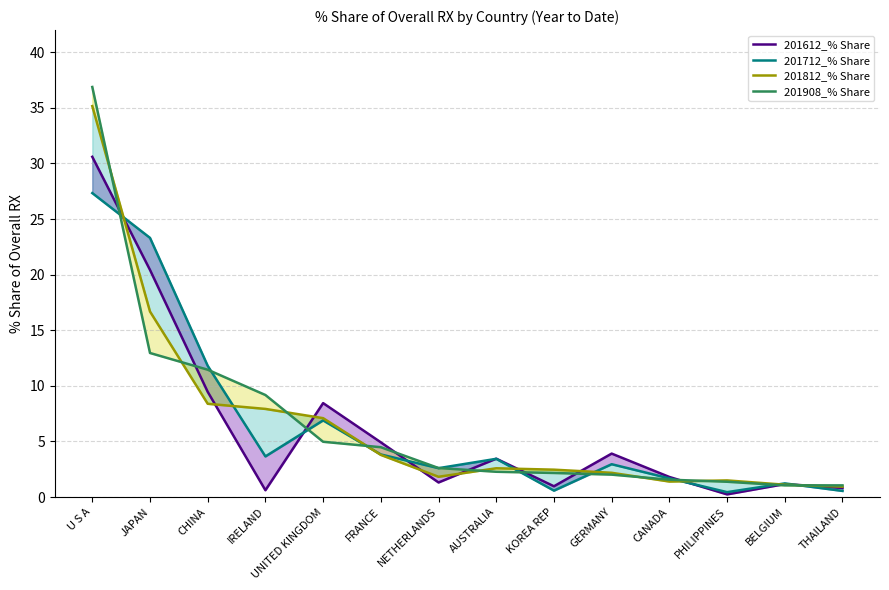

What is the difference between the maximum and minimum values in the 201712_% Share series?

26.9